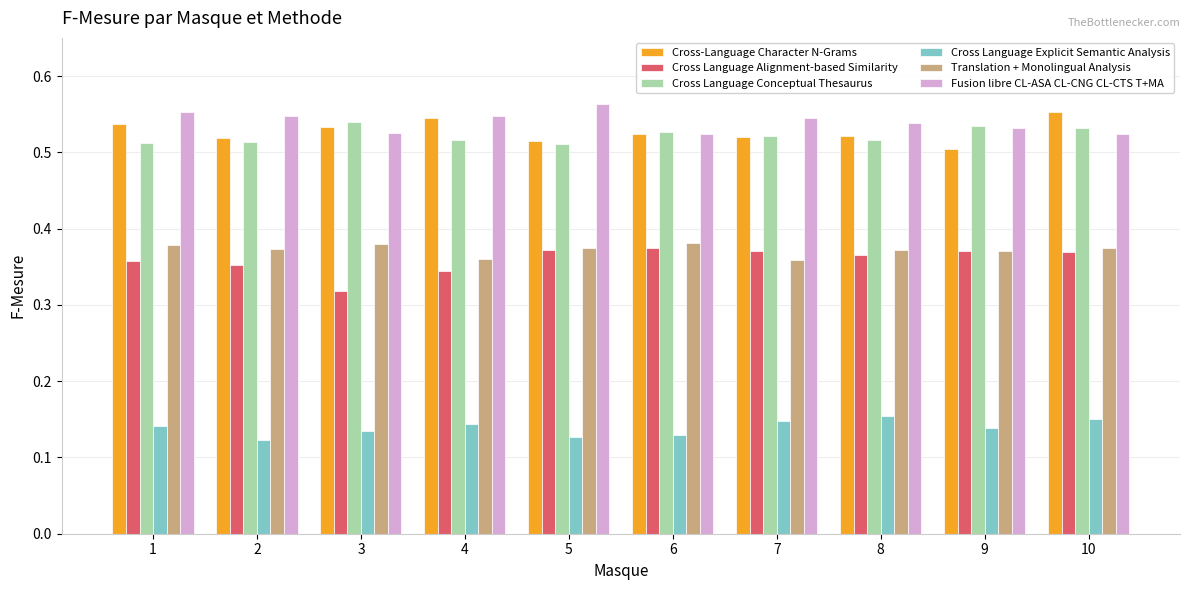

True or false: Cross-Language Character N-Grams has a value of 0.8 at 10.

False